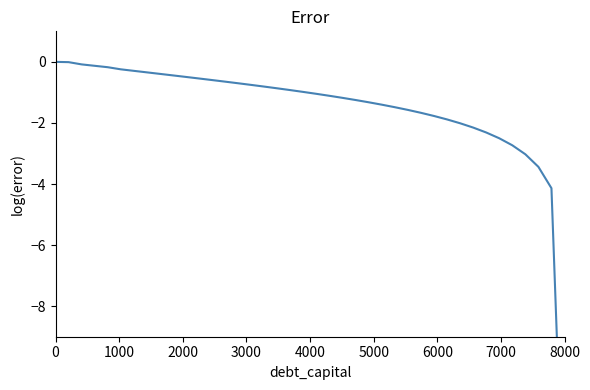

What is the average value?

-1.6